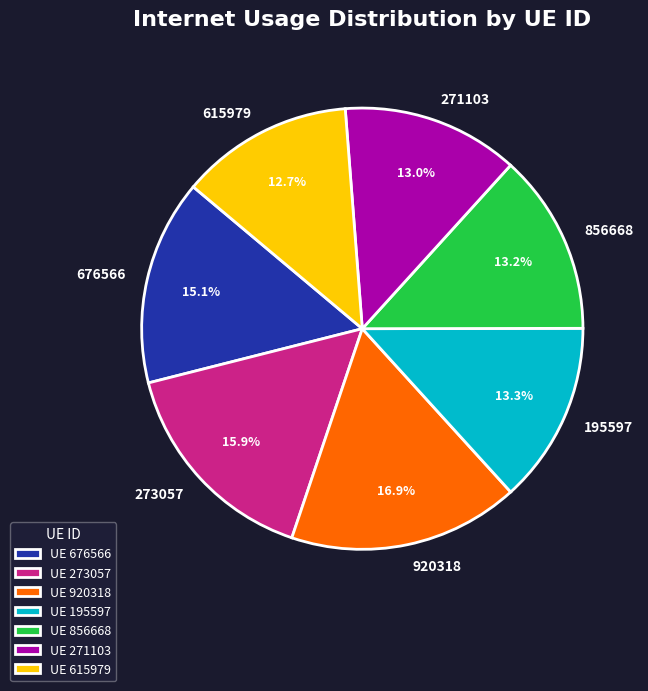

Combined, do 676566 and 271103 account for over 50%?

No